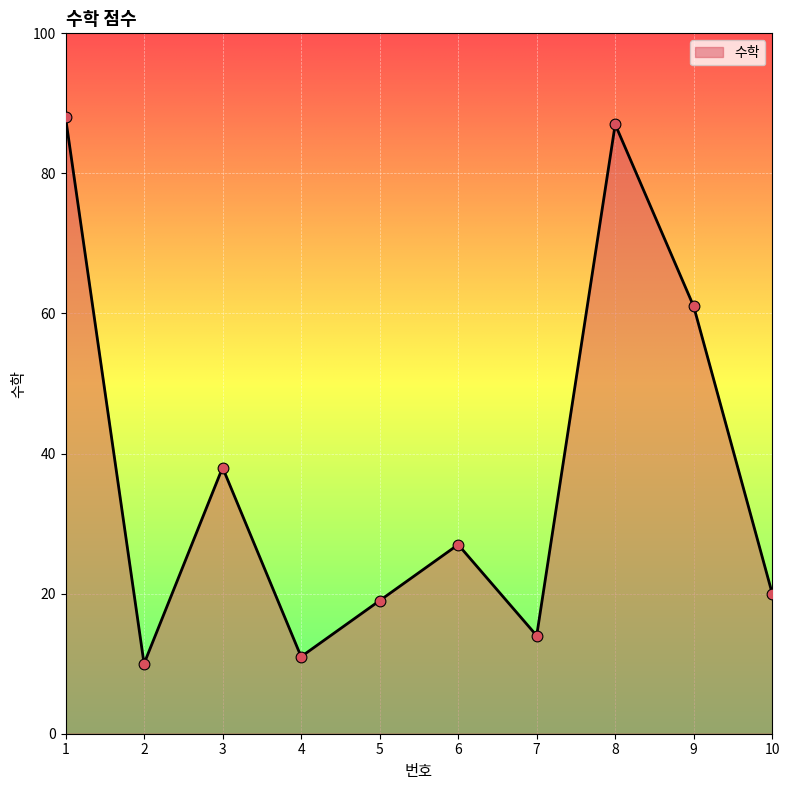

Which has a higher value, 5 or 2?

5